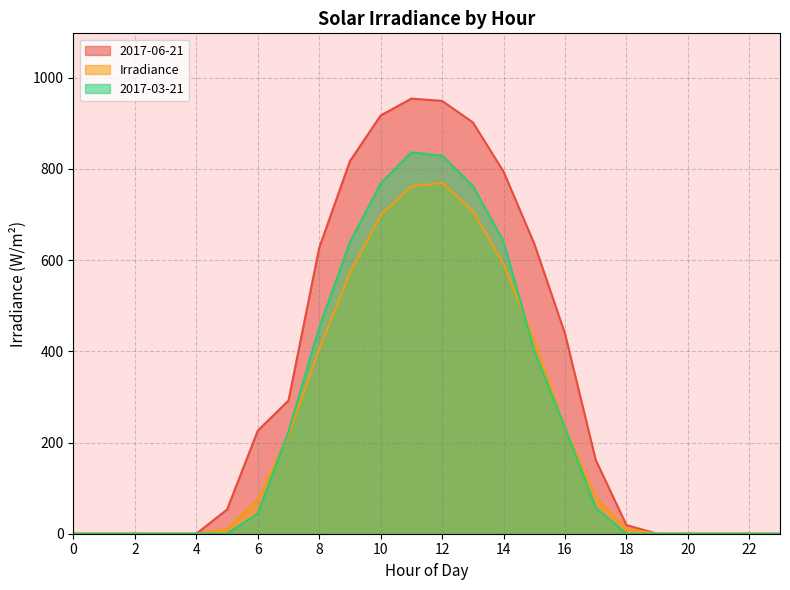

Where does the Irradiance series first go above 75?

6